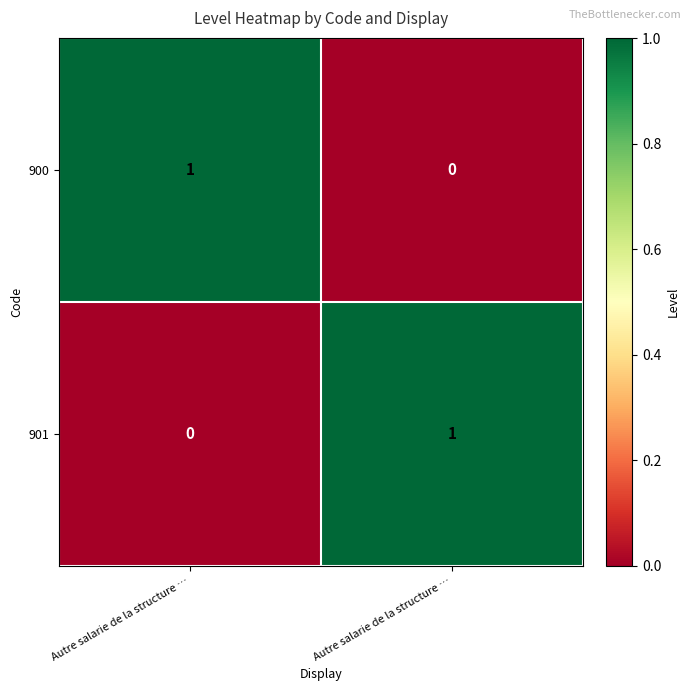

Reading left to right, list all the values displayed in this chart.

900: Autre salarie de la structure …=1	Autre salarie de la structure …=0
901: Autre salarie de la structure …=0	Autre salarie de la structure …=1